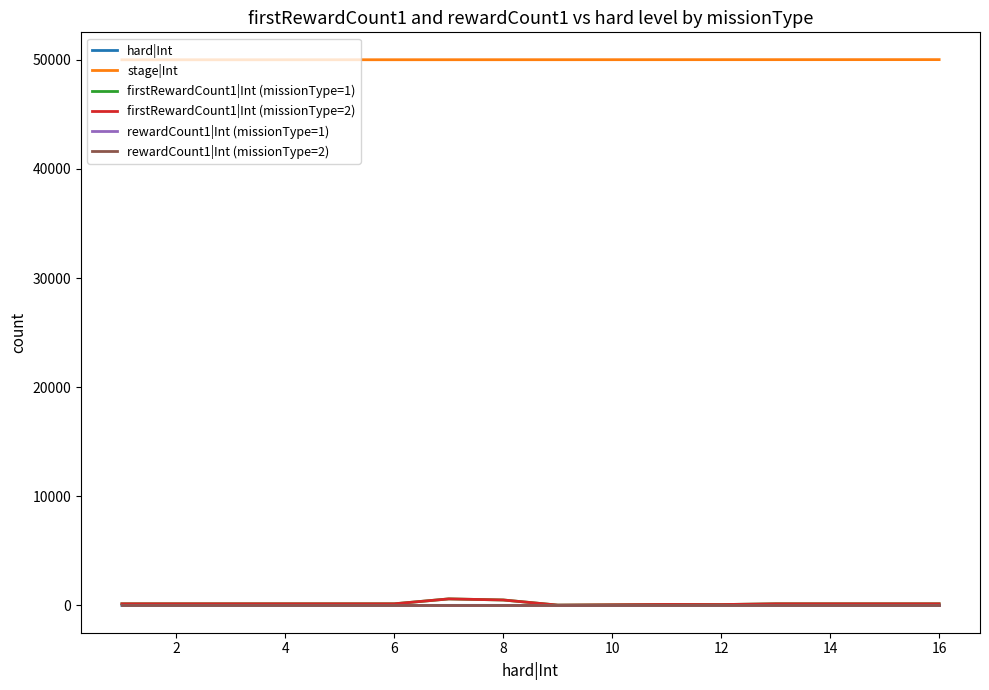

Does the chart display data point markers on the line(s)?

No